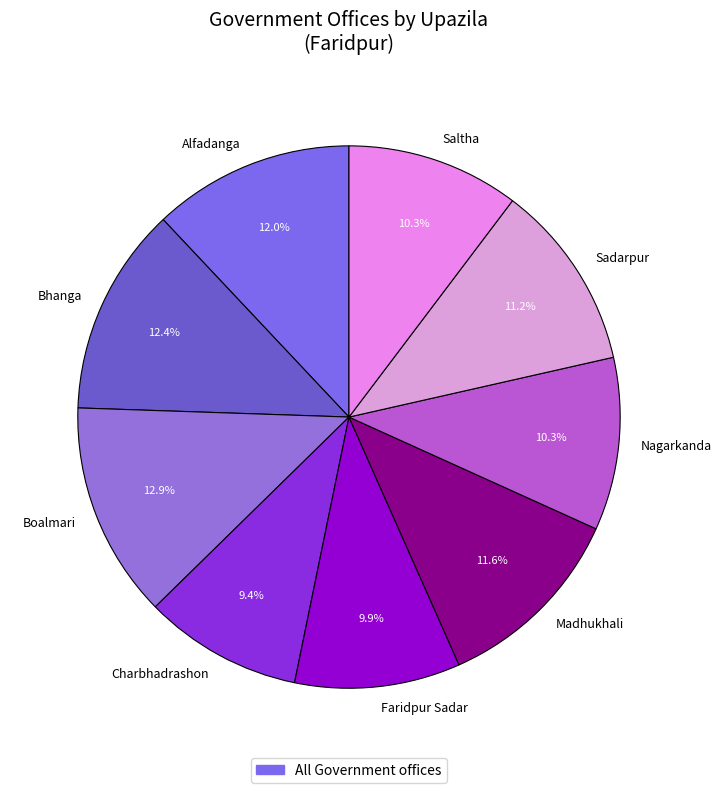

To the nearest percent, what is the combined percentage of Faridpur Sadar and Nagarkanda?

20%